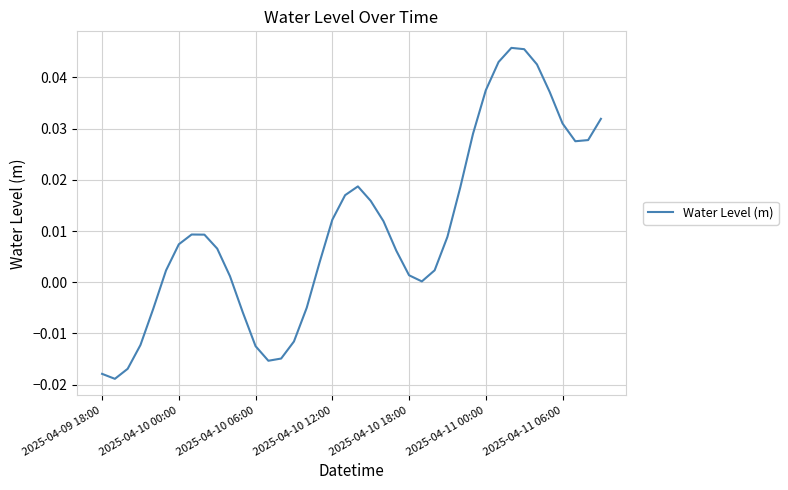

How many lines are shown in the chart?

1